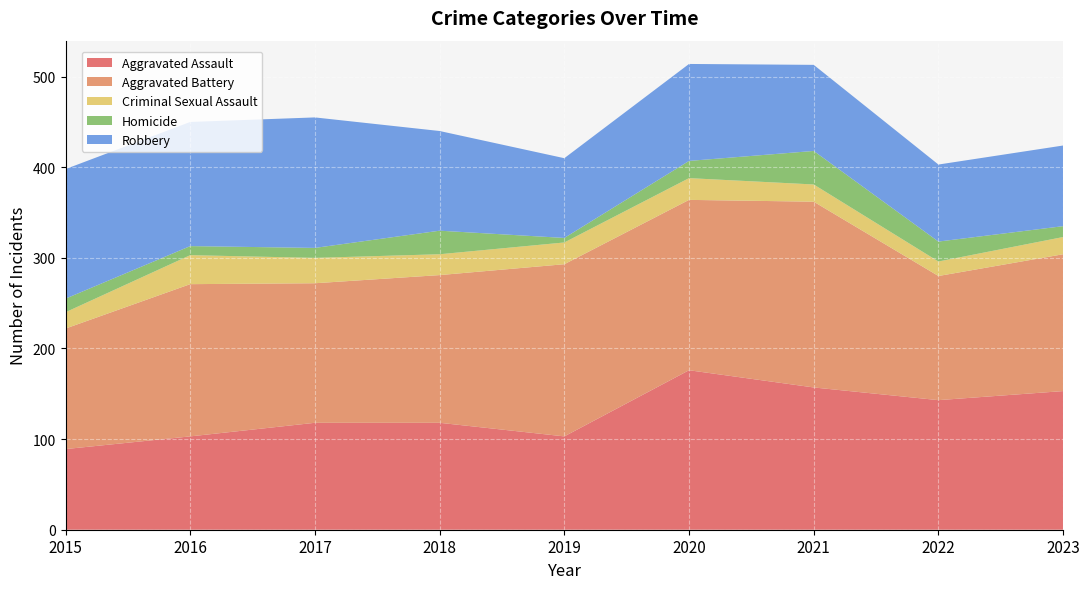

What is the smallest value displayed?

5